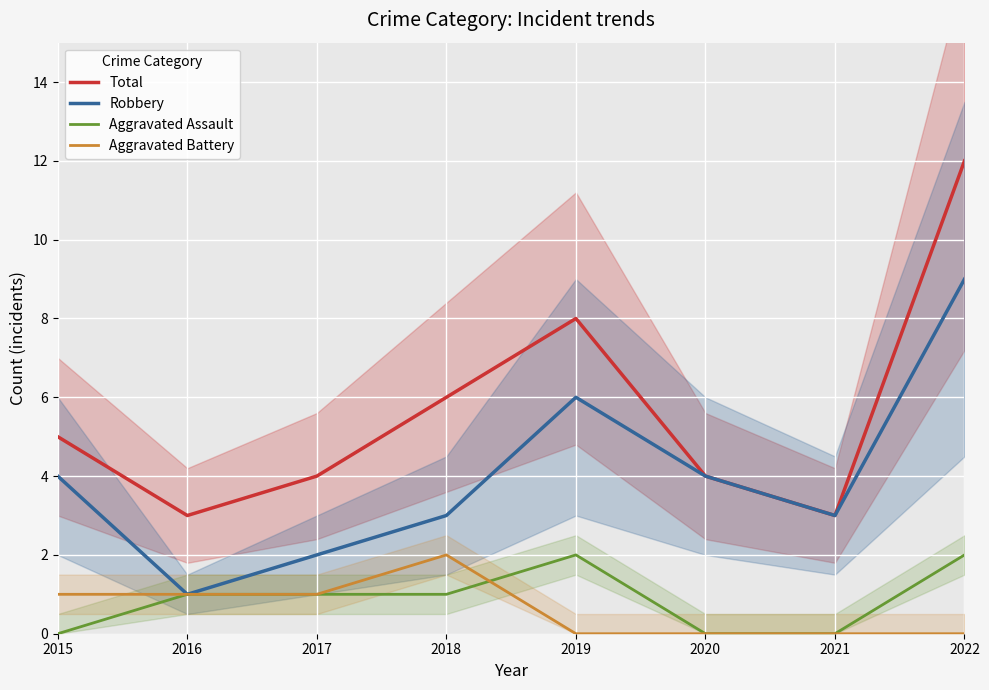

At which category is the sum across all series the highest?

2022